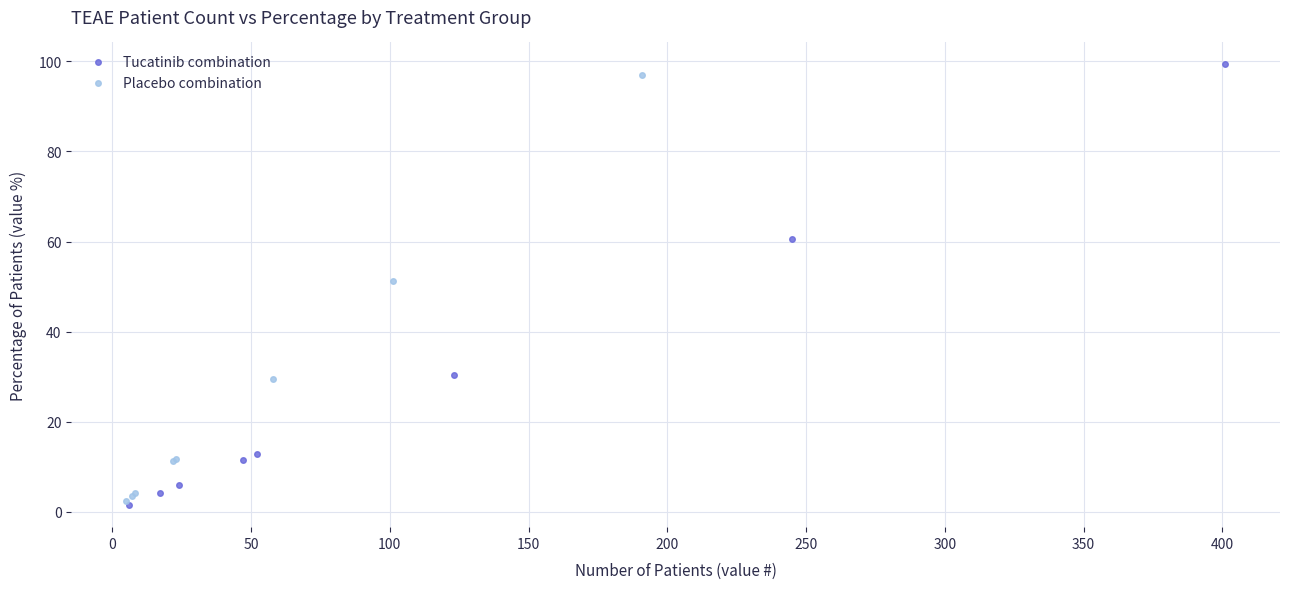

Which series reaches the maximum Y coordinate?

Tucatinib combination